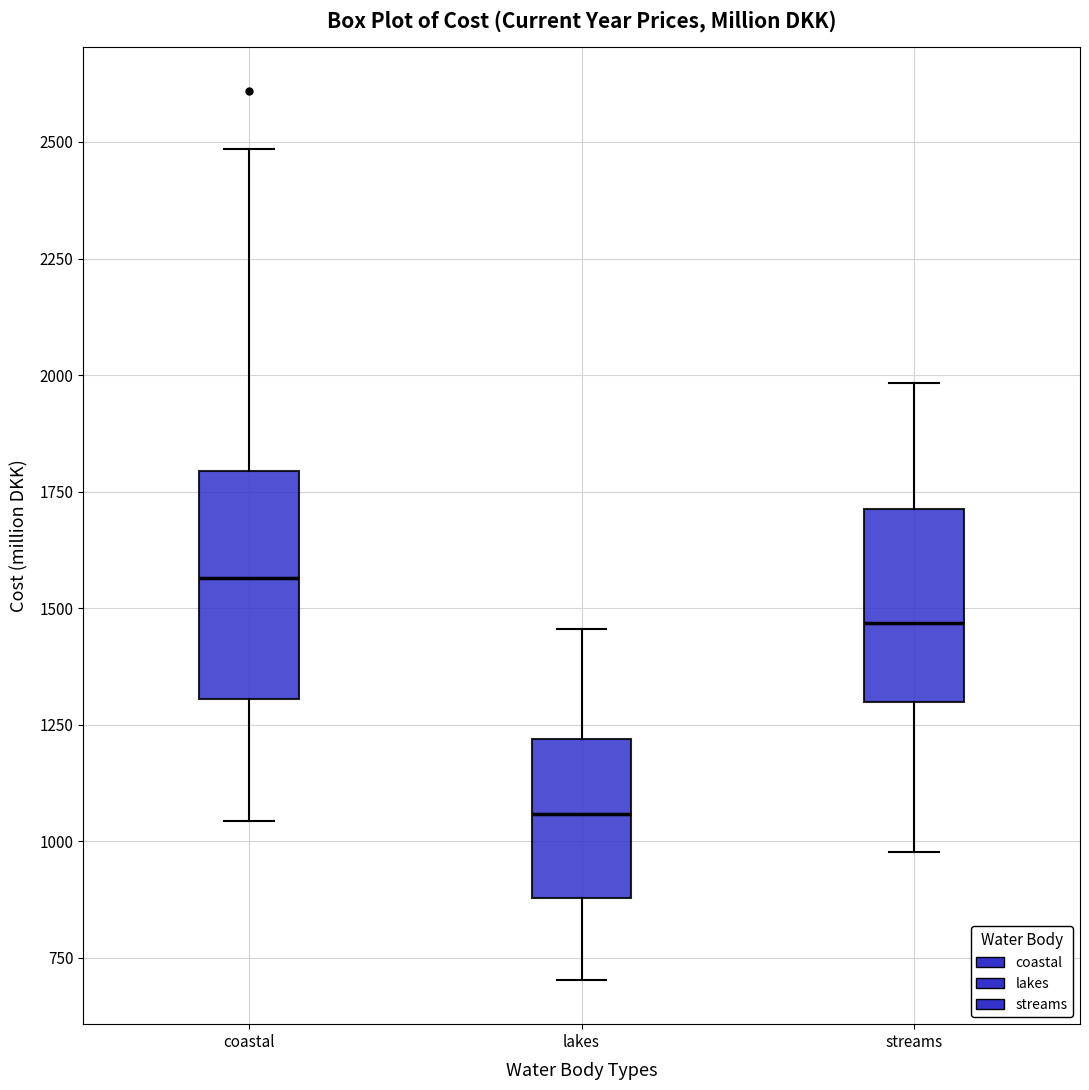

Which box's median line is the highest?

coastal